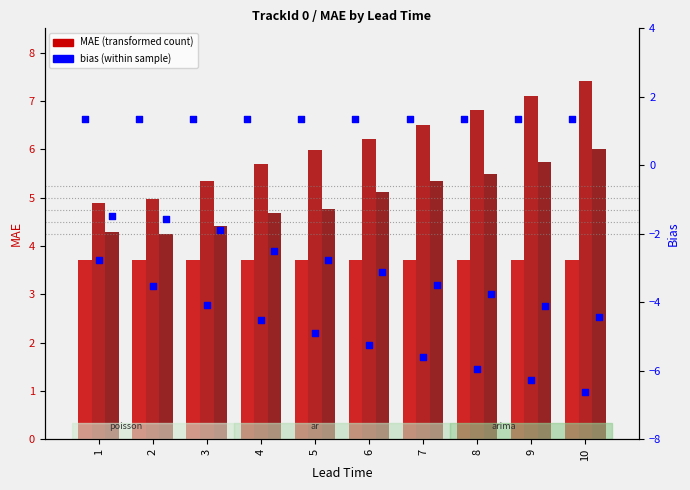

Is the value of bias arima at 1 greater than the value of bias poisson at 3?

No